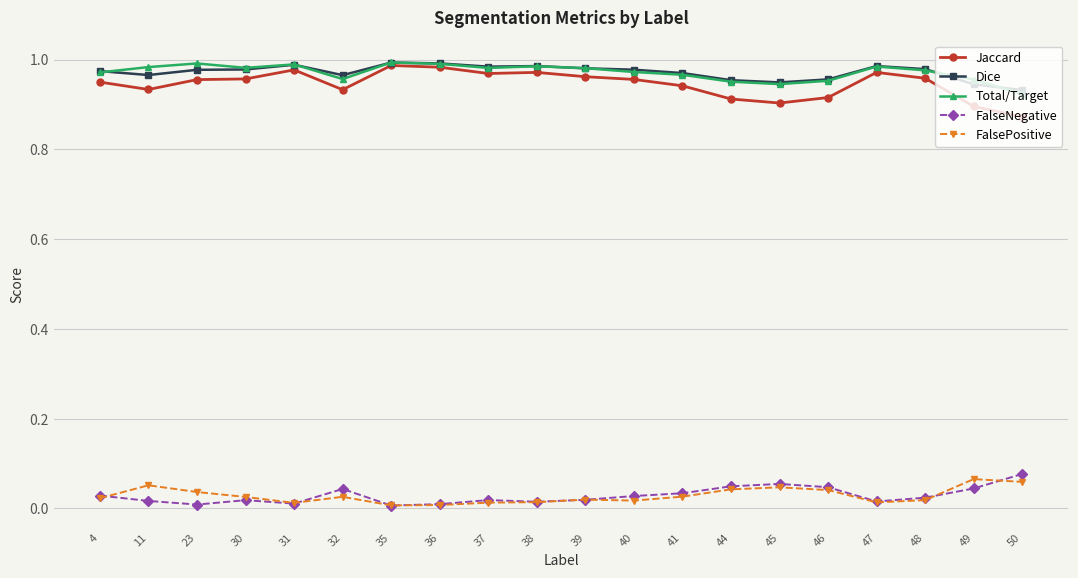

What is the sum of all FalsePositive values?

0.6